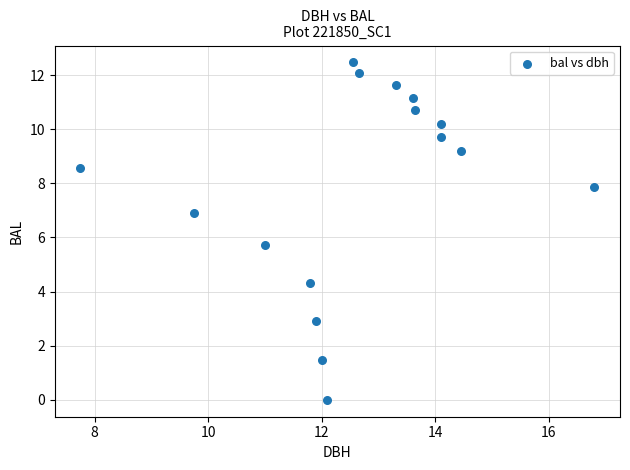

What Y value in the scatter plot is closest to 6?

5.7